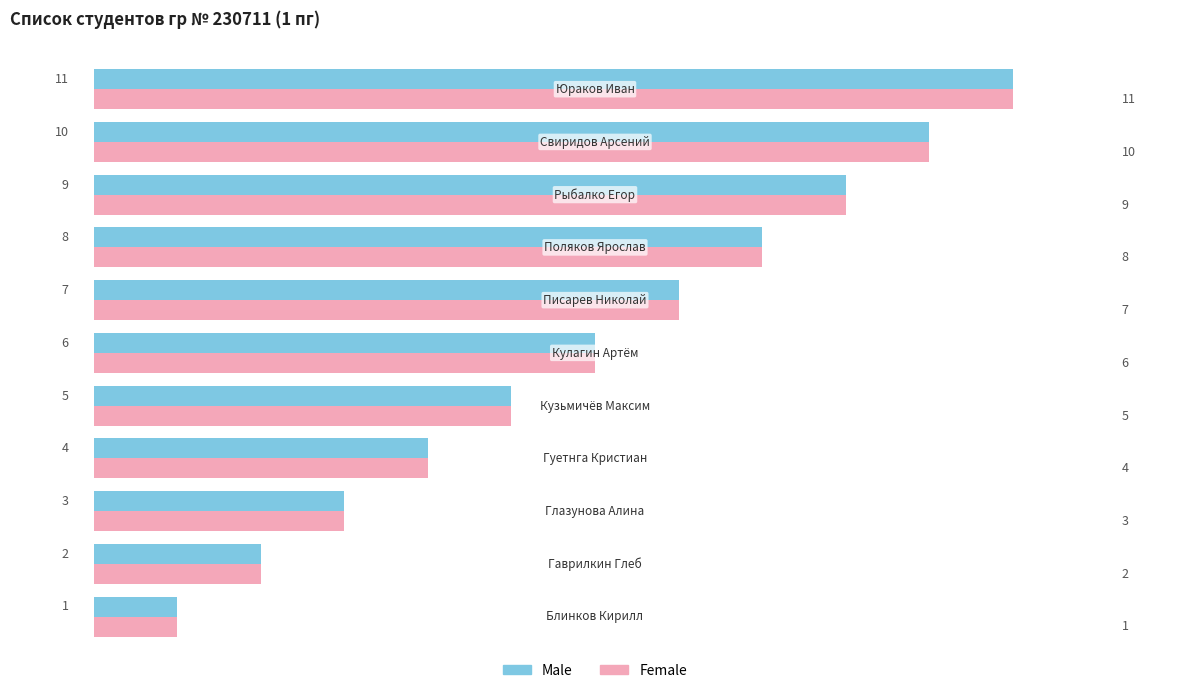

What are all the series names shown in the legend?

Male, Female